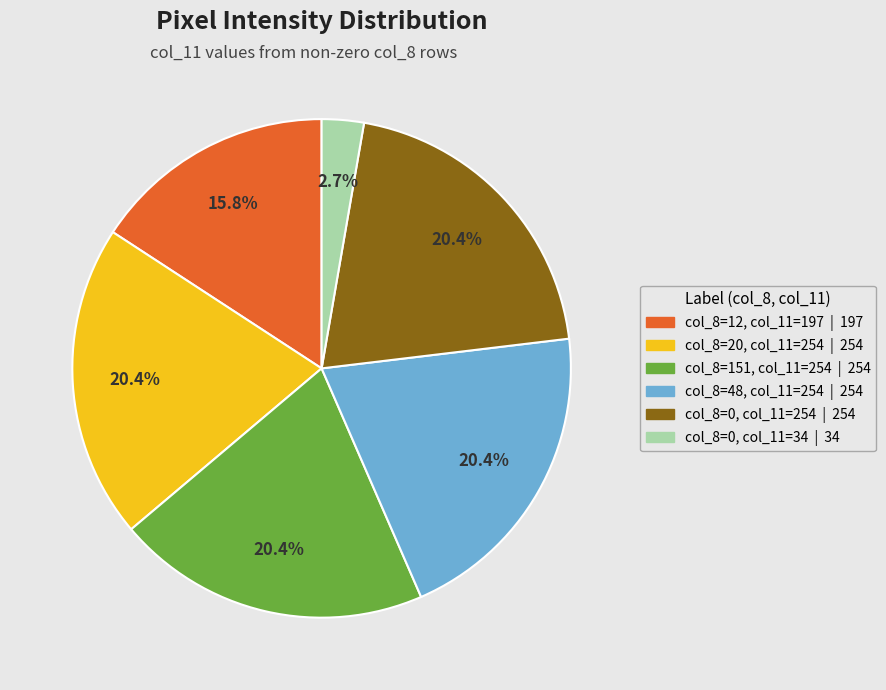

Does any single category account for the majority?

No